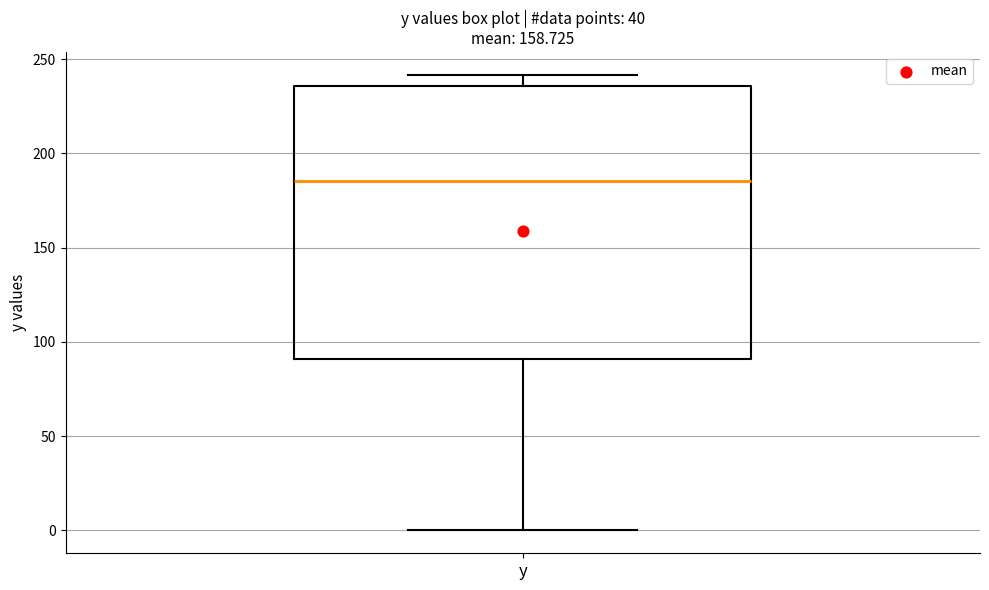

Transcribe this box plot: give where the median line is, the range the box spans, and where the two whiskers end, as read against the y-axis. The values are not printed on the chart, so give them approximately, as read against the axis.

median 185, box 90 to 235, whiskers 0 to 240